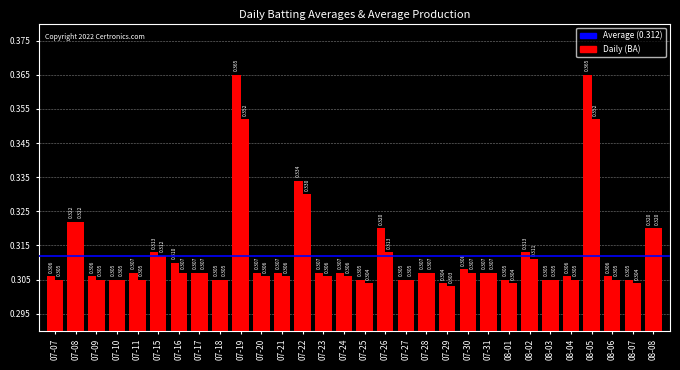

How many bars are there in each group?

2